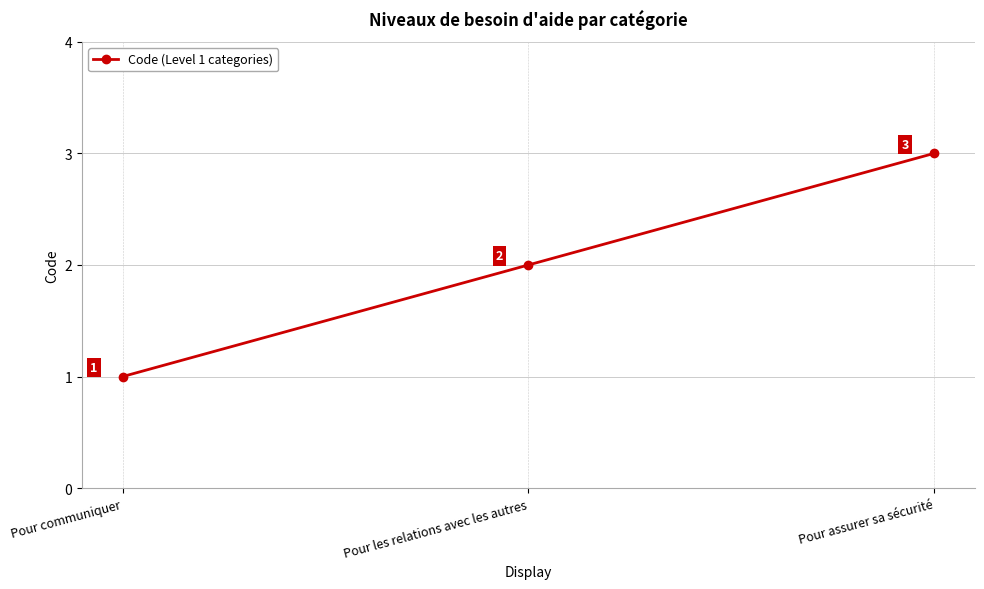

Which label corresponds to the largest value in the chart?

Pour assurer sa sécurité